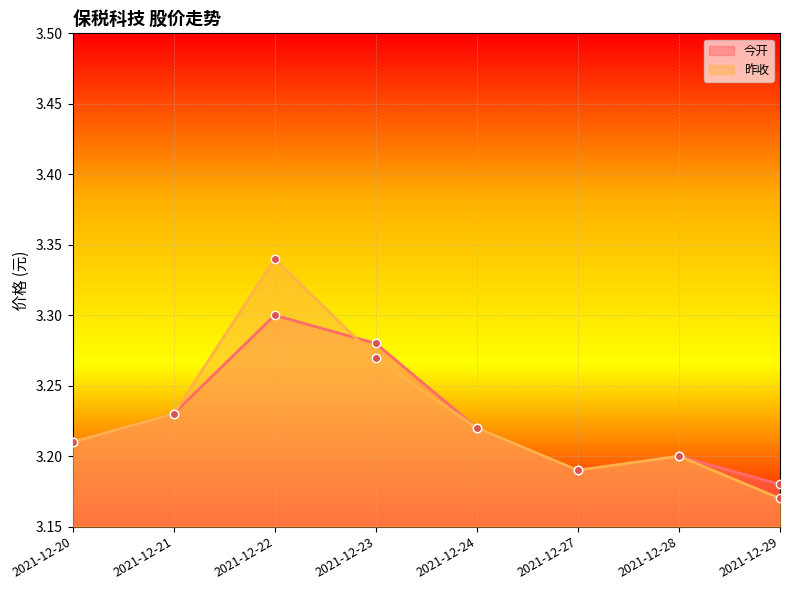

The value of 今开 at 2021-12-23 is 4.5. True or false?

False